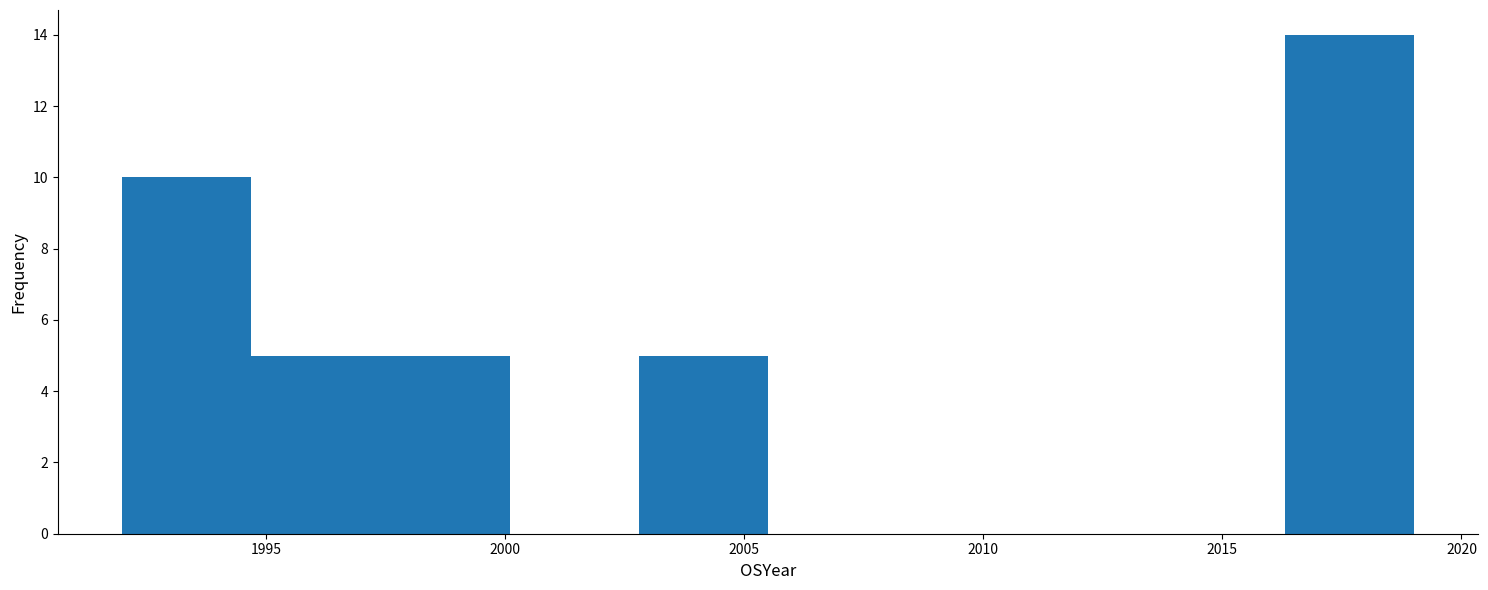

Reading left to right, transcribe this chart: for each bar, give the range it covers on the x-axis and its height. Neither the bar edges nor the heights are printed on the chart, so give them approximately, as read against the axes.

1992.0 to 1994.7: 10
1994.7 to 1997.4: 5
1997.4 to 2000.1: 5
2000.1 to 2002.8: 0
2002.8 to 2005.5: 5
2005.5 to 2008.2: 0
2008.2 to 2010.9: 0
2010.9 to 2013.6: 0
2013.6 to 2016.3: 0
2016.3 to 2019.0: 14